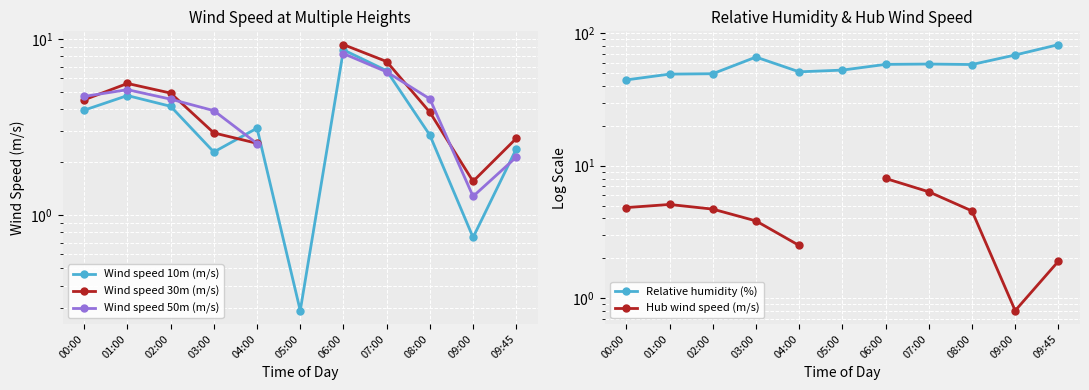

True or false: Relative humidity (%) and Hub wind speed (m/s) cross at least once.

False